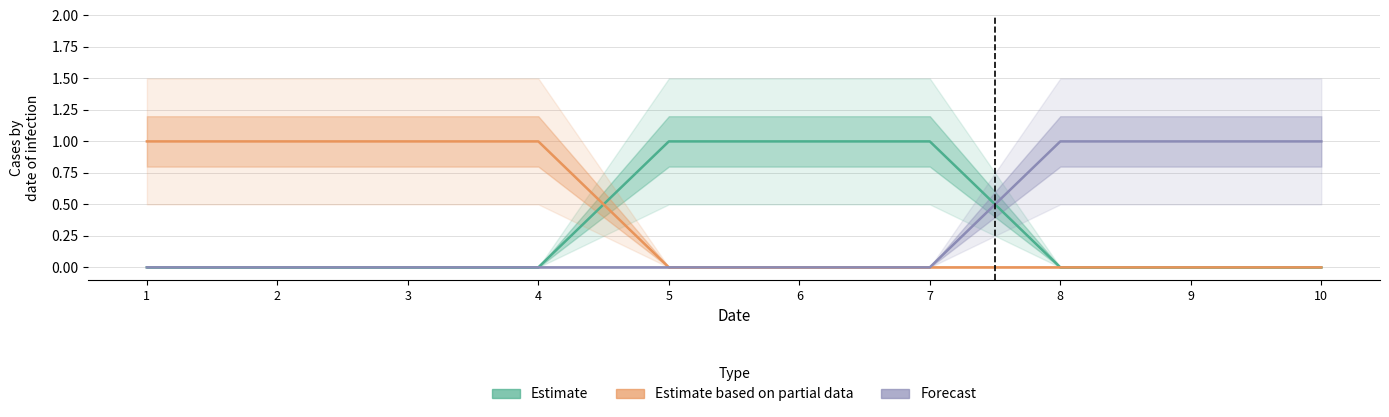

Count the 1 values in the range 0 to 1.

10